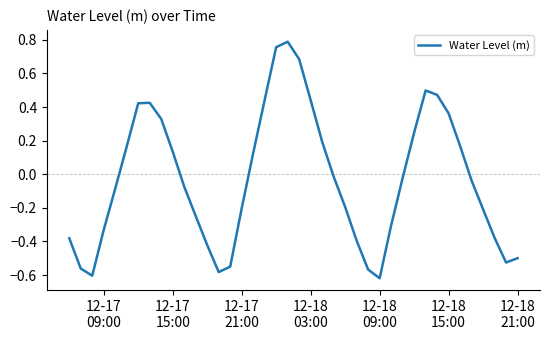

What is the difference between the maximum and minimum values?

1.4